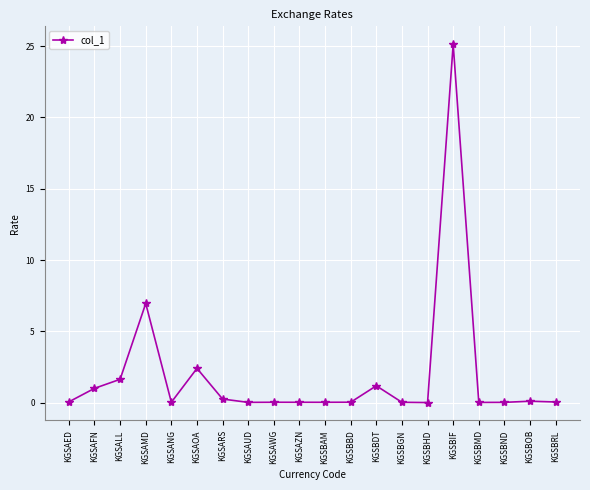

True or false: there are more than 0 points higher than both neighbors.

True